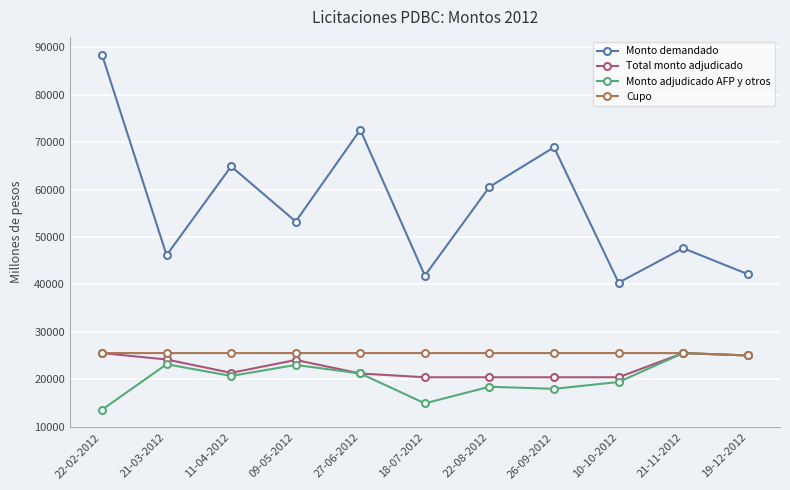

The value of Monto adjudicado AFP y otros at 21-11-2012 is 25500. True or false?

True